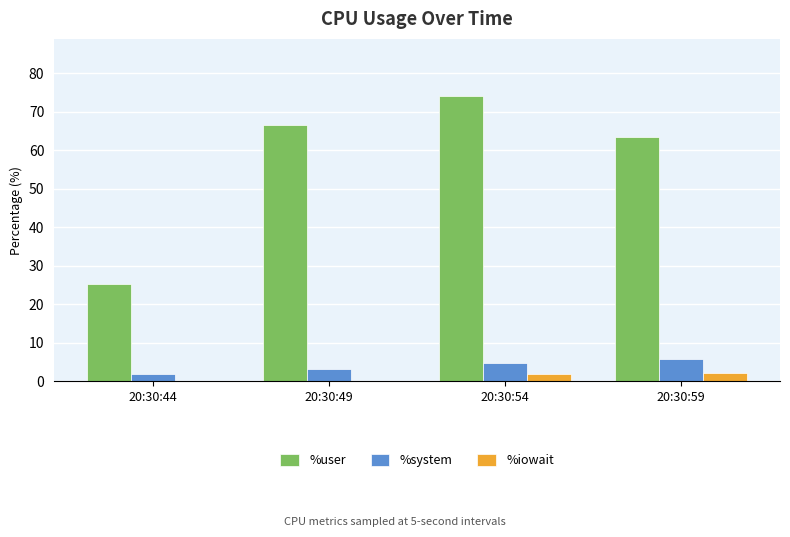

Which series has the largest range (max minus min)?

%user